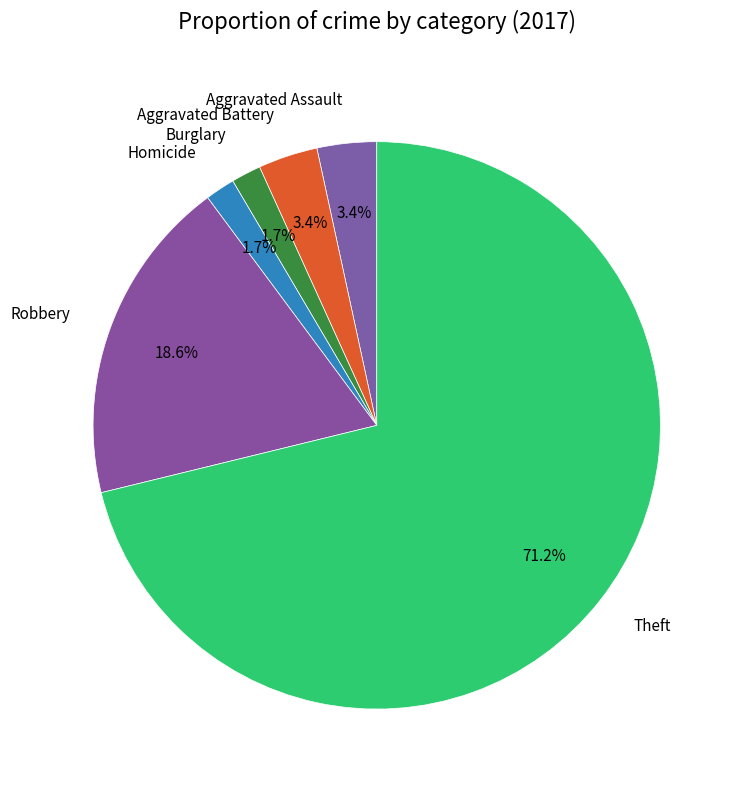

Approximately how many times larger is the value at Homicide compared to Aggravated Battery?

0.5